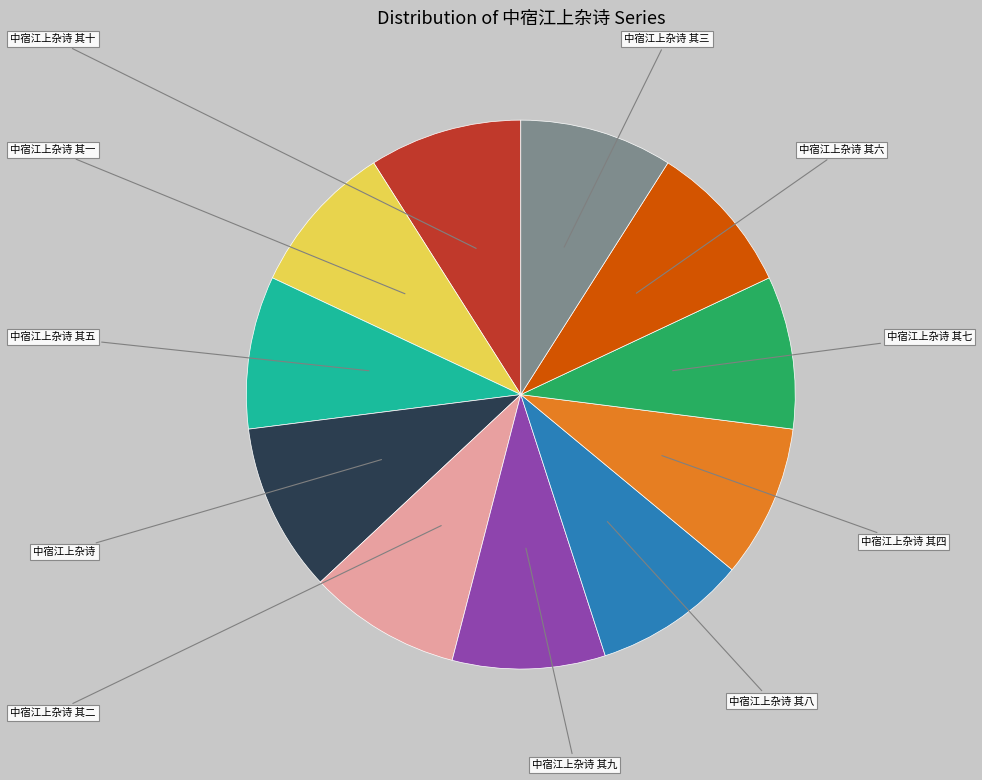

To the nearest percent, what is the difference between the largest and smallest slice percentages?

1%